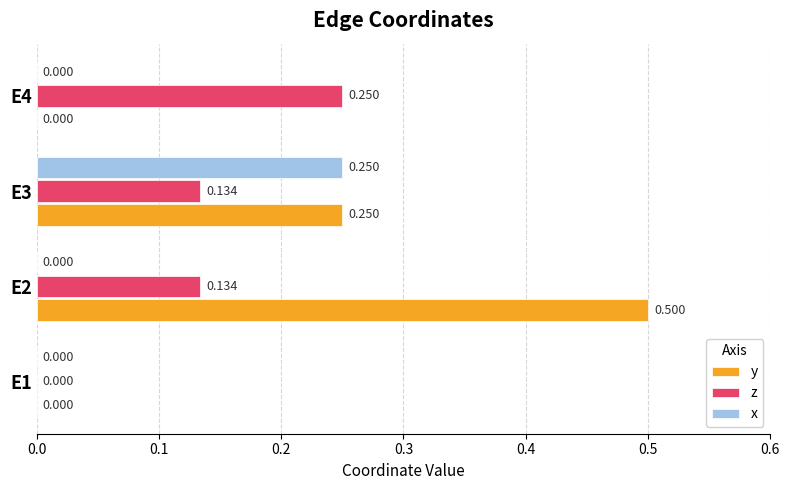

Which series has the largest total across all categories?

y